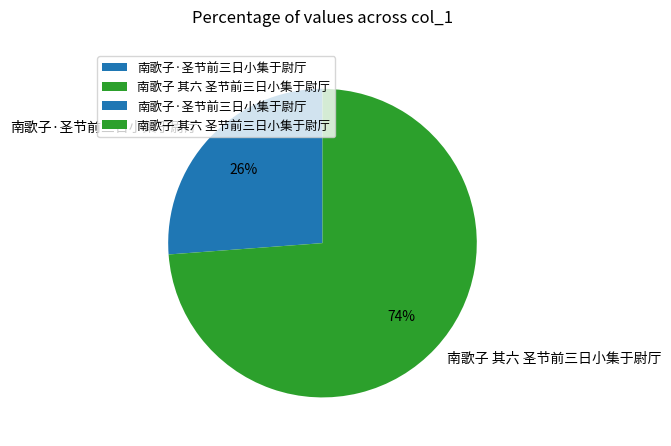

Does any single category account for the majority?

Yes